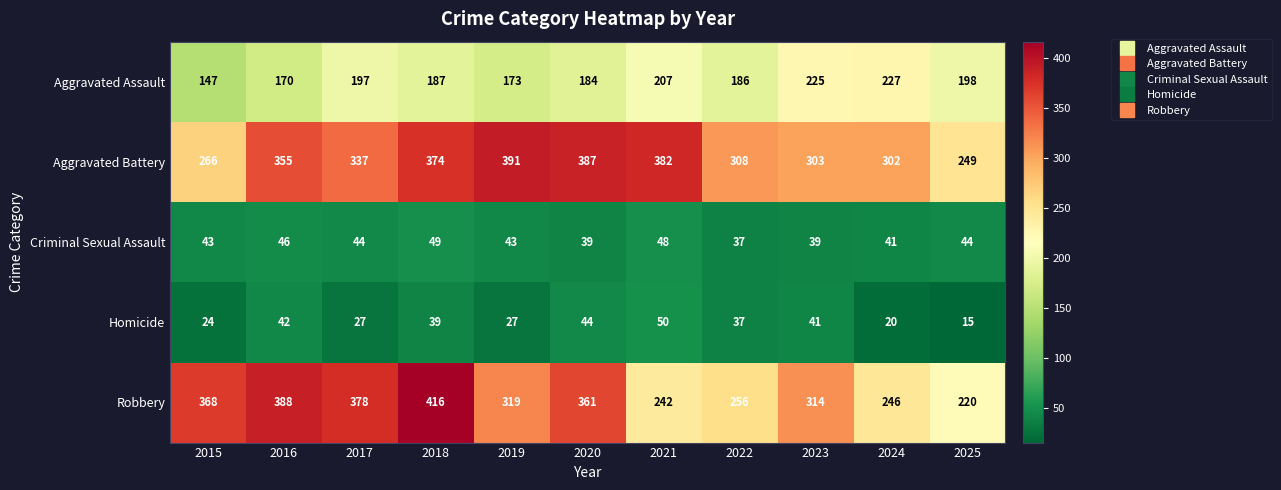

Where is Robbery nearest to the value 318?

2019